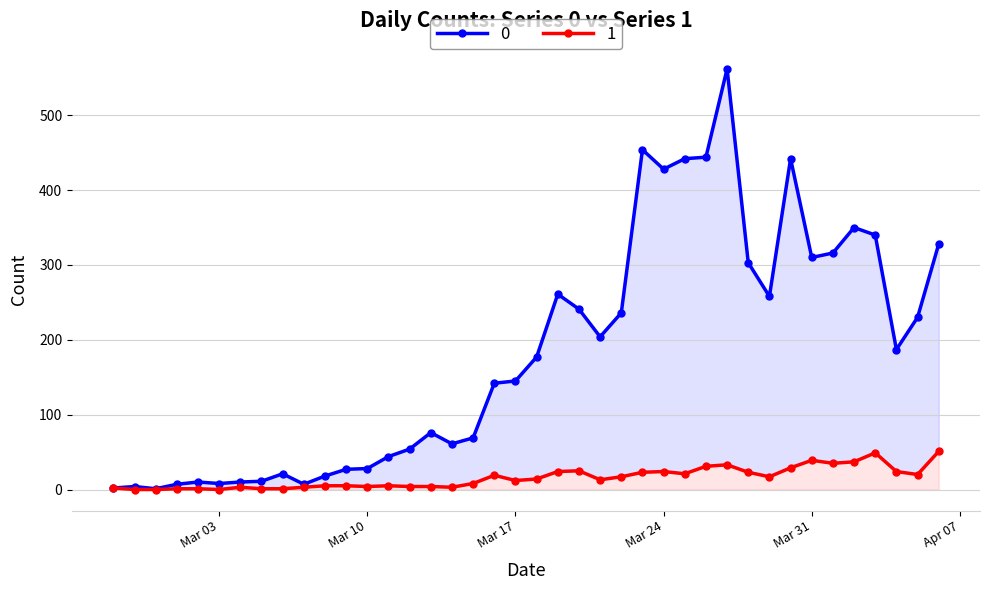

True or false: 0 and 1 cross at least once.

False